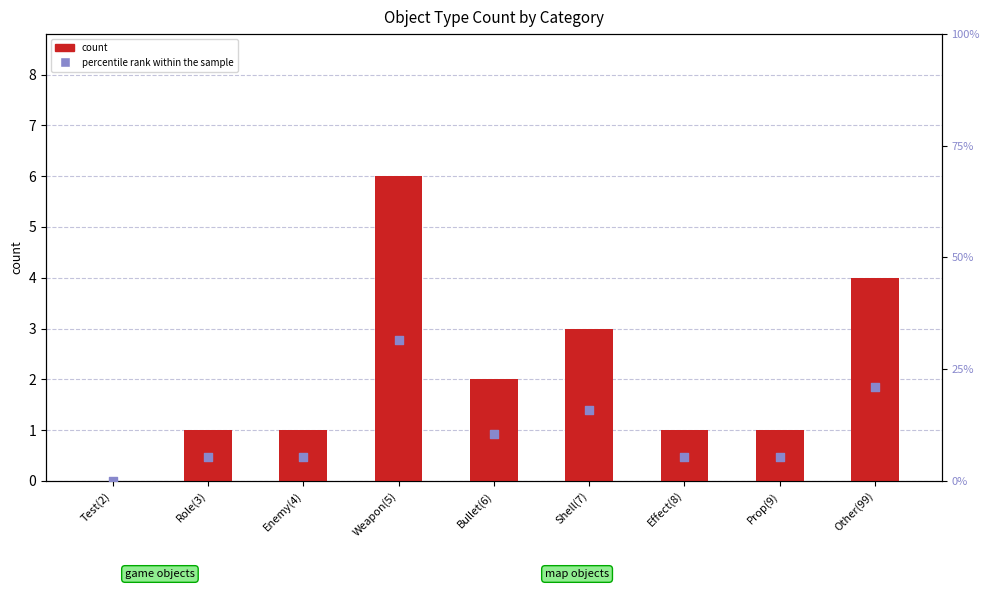

What is the total value across all series at Enemy(4)?

6.3